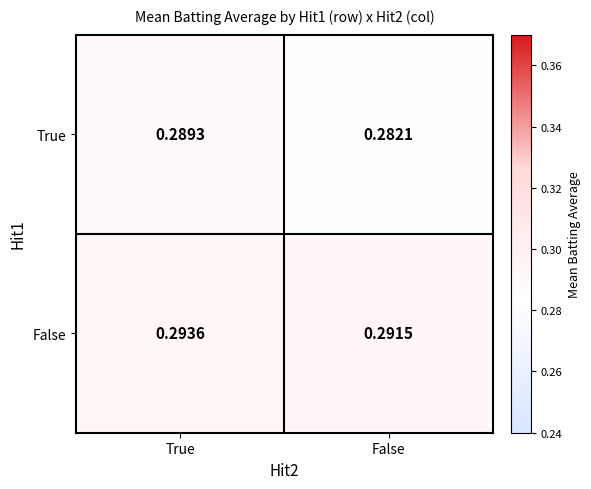

At how many categories does at least one series exceed 0?

2